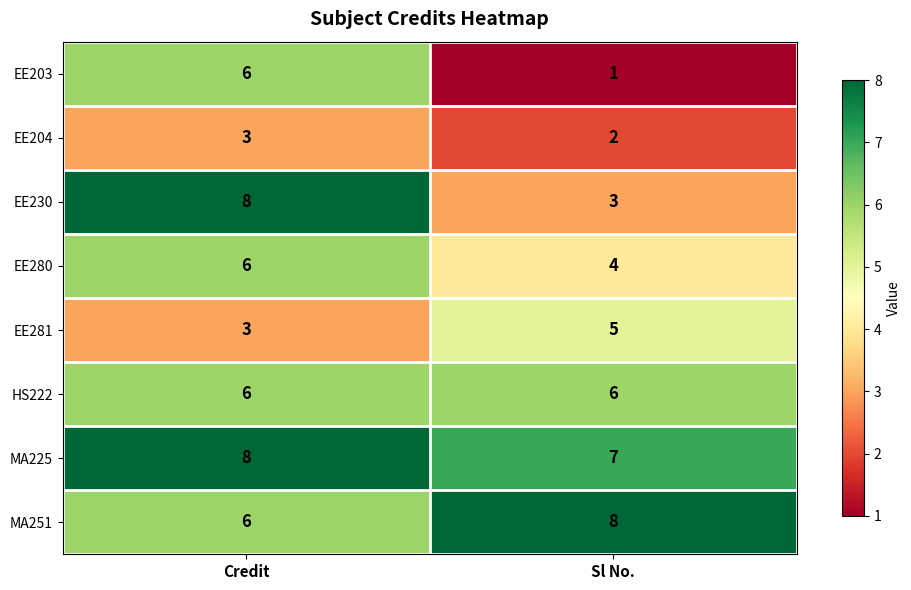

What is the spread (max minus min) of values at Sl No.?

7